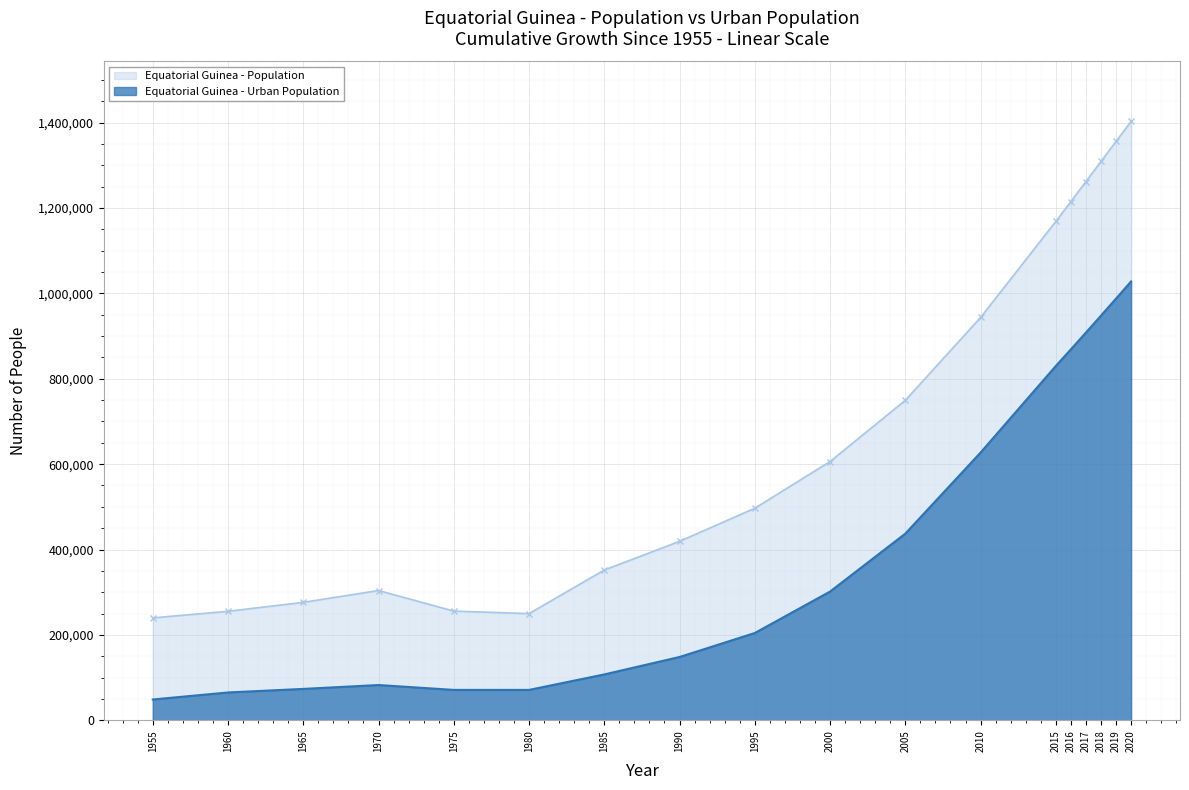

What is the difference between the maximum and minimum values in the Urban Population series?

979265